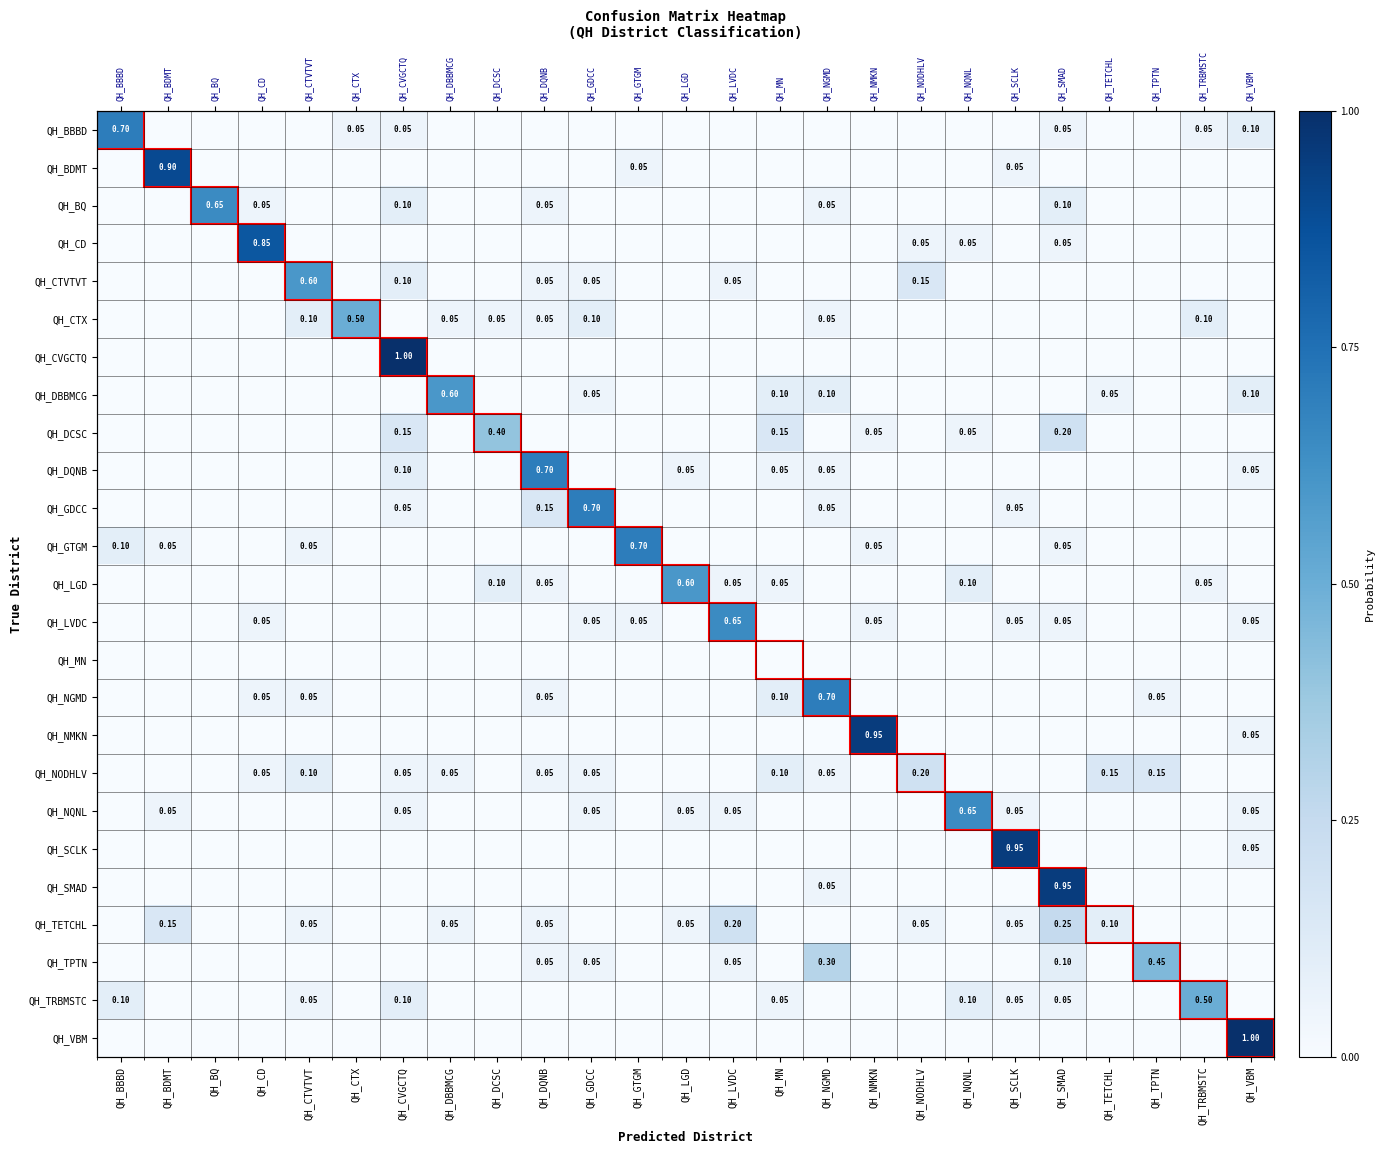

What is the difference between the QH_TRBMSTC values at QH_BBBD and QH_TETCHL?

0.1